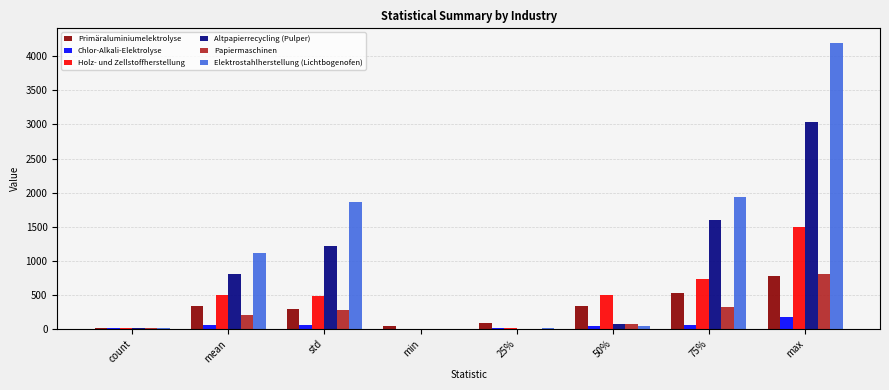

Count the number of categories in the chart.

8